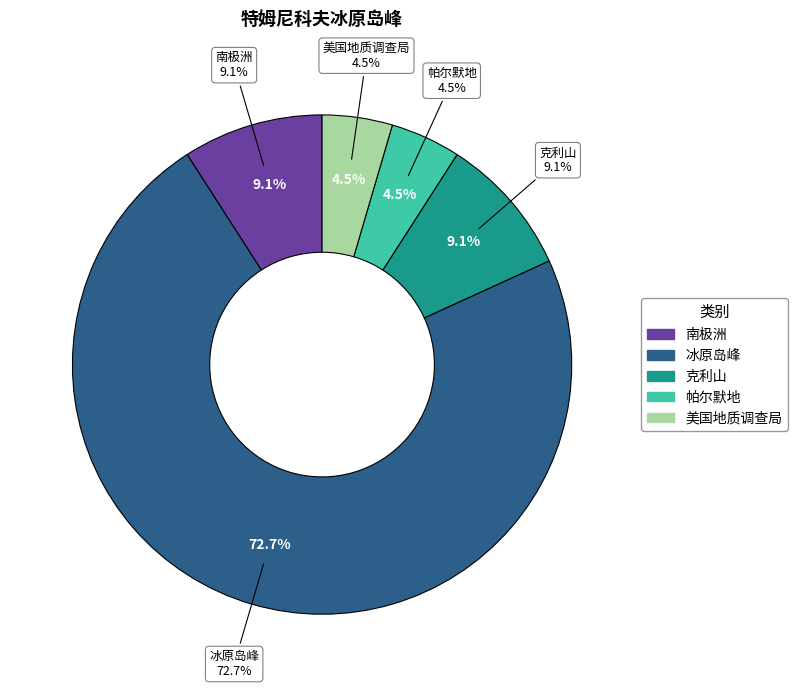

To the nearest percent, what is the difference between the largest and smallest slice percentages?

68%